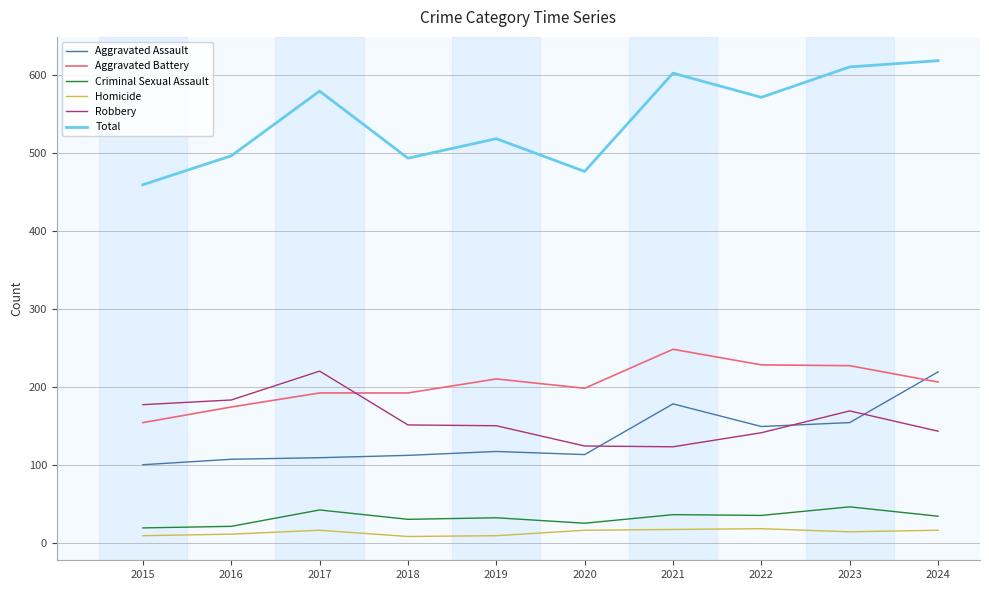

Is it true that Robbery equals 123 at 2021?

True